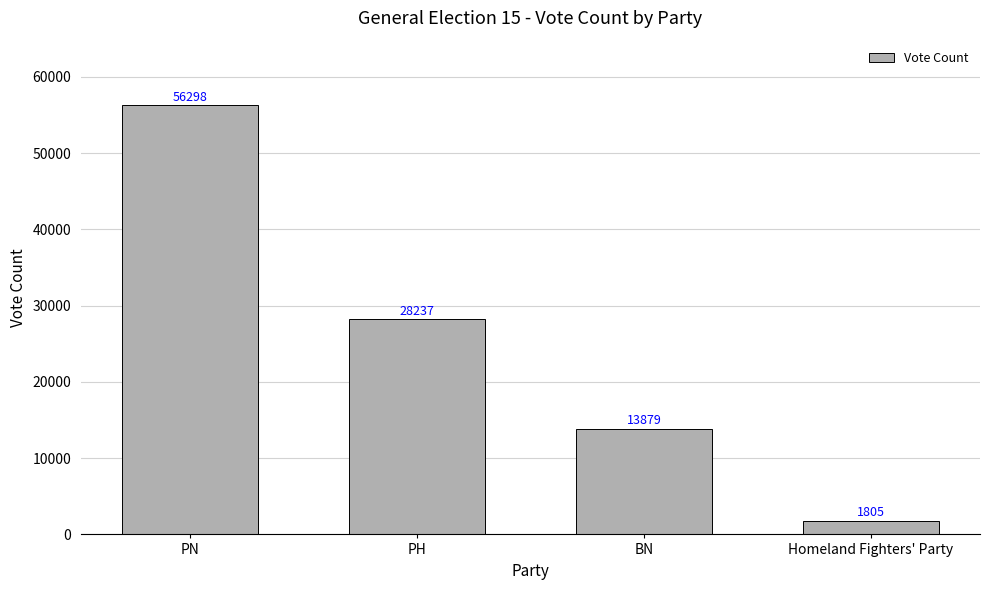

The value at PN is 90585. True or false?

False